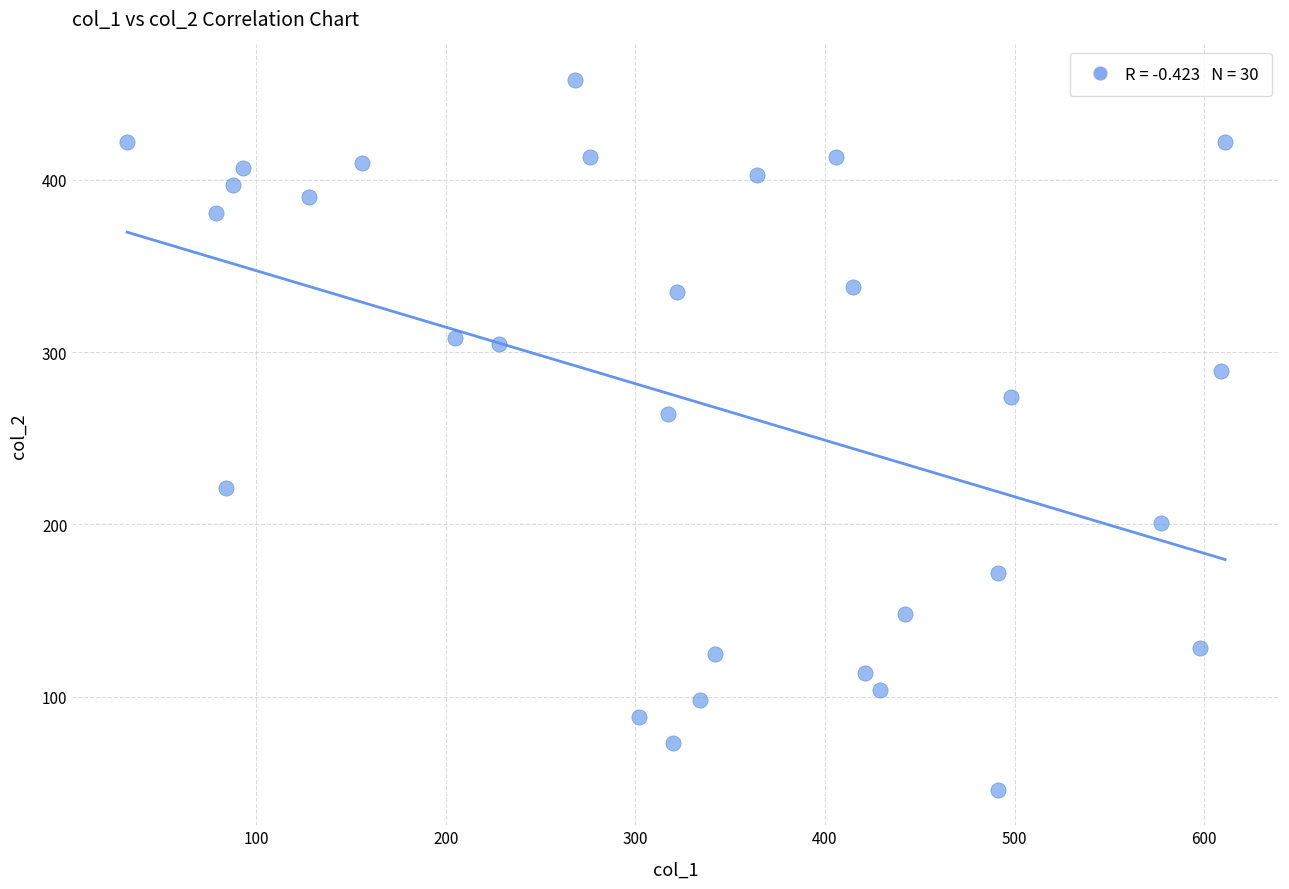

What is the range of X values (max minus min)?

579